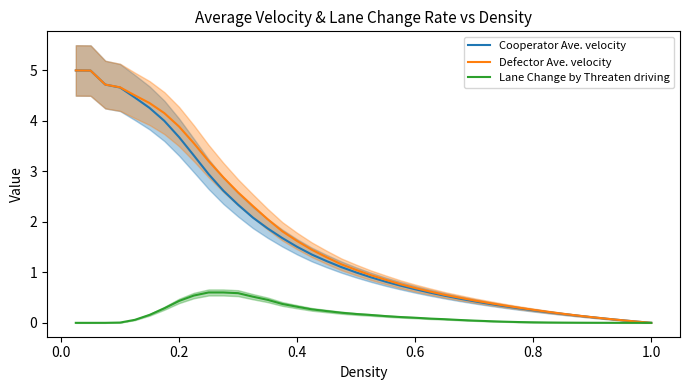

How many categories are shown in the chart?

40